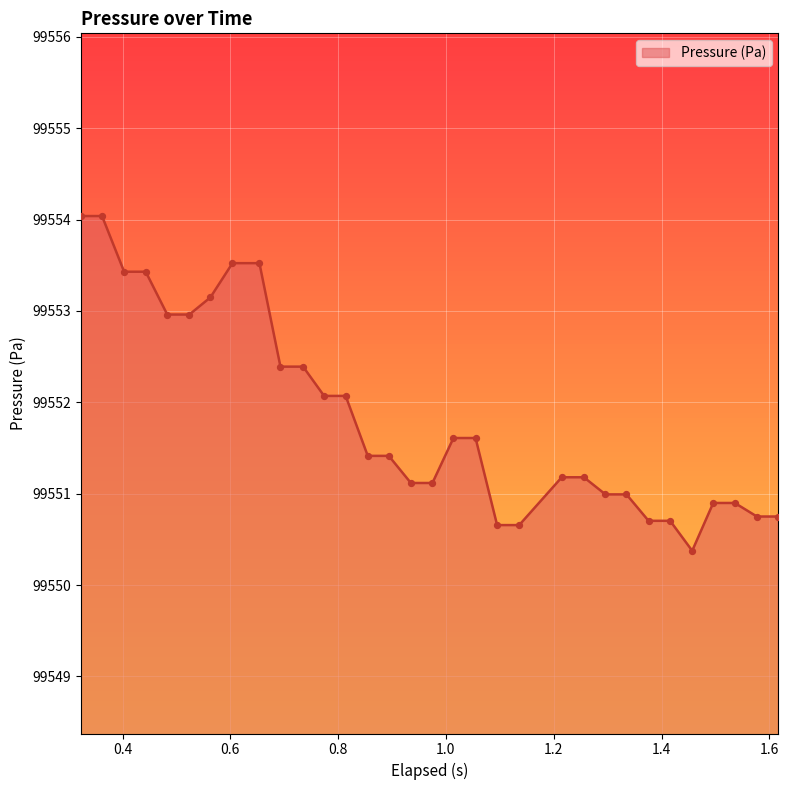

What is the maximum value shown in the chart?

99554.0